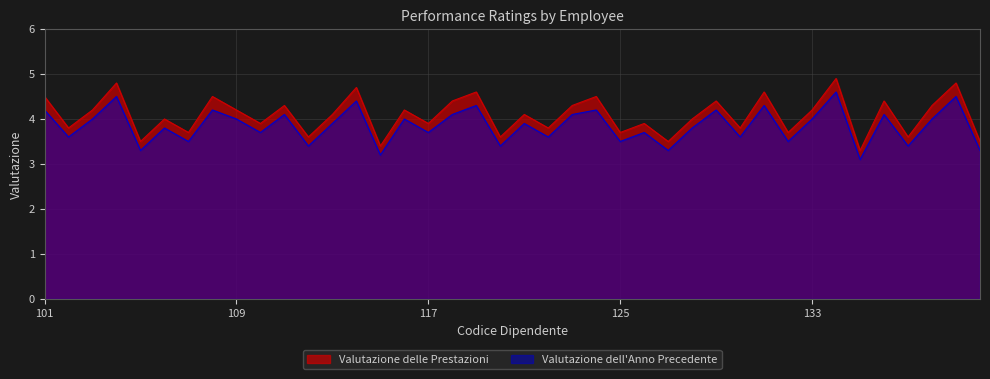

What is the spread (max minus min) of values at 127?

0.2